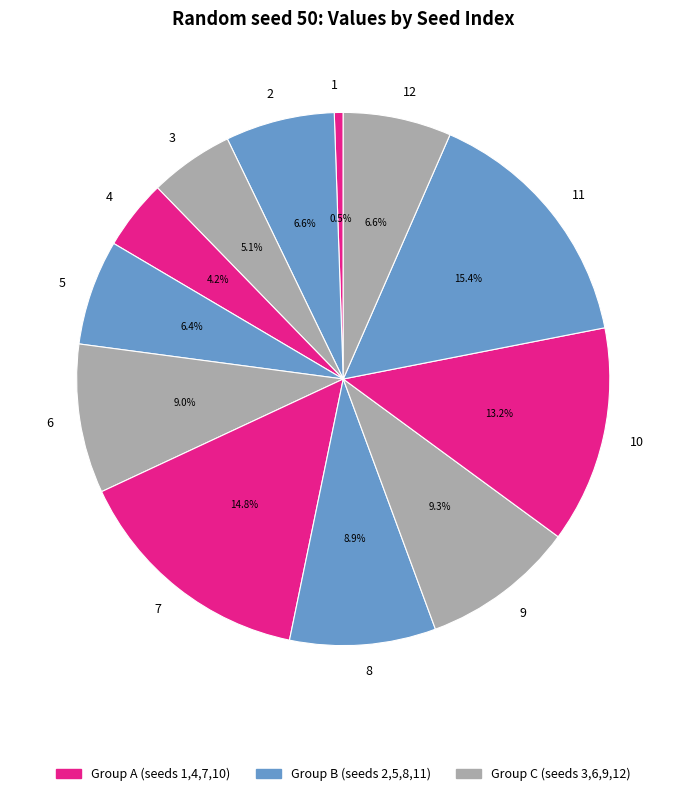

To the nearest percent, what percentage of the pie is 12?

7%